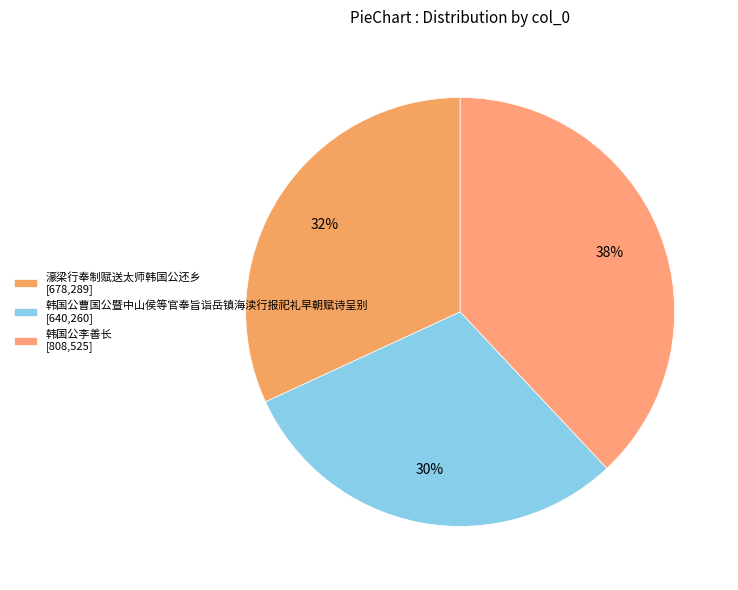

Rank the categories by value from lowest to highest.

韩国公曹国公暨中山侯等官奉旨诣岳镇海渎行报祀礼早朝赋诗呈别, 濠梁行奉制赋送太师韩国公还乡, 韩国公李善长